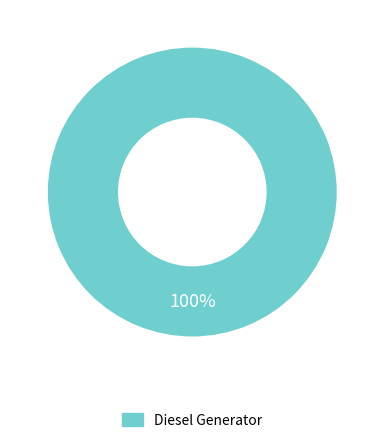

Rank the categories by value from highest to lowest.

Diesel Generator